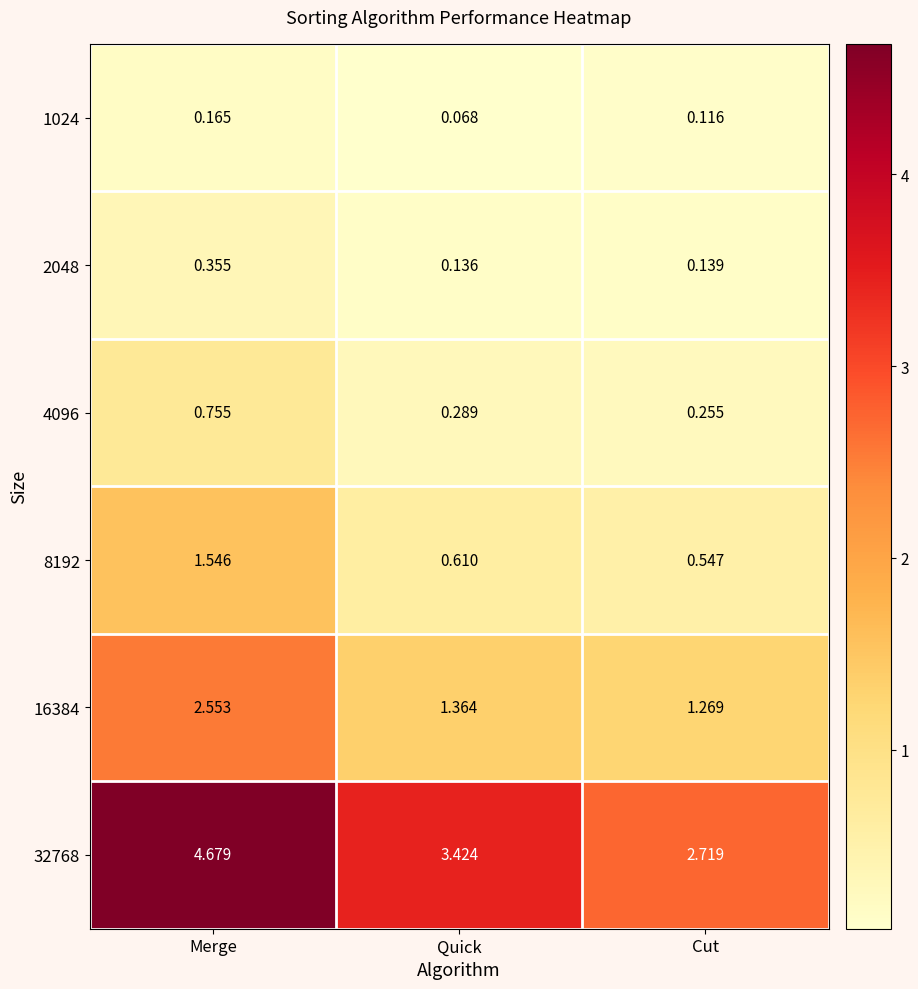

At which category does the chart reach its peak across all series?

Merge